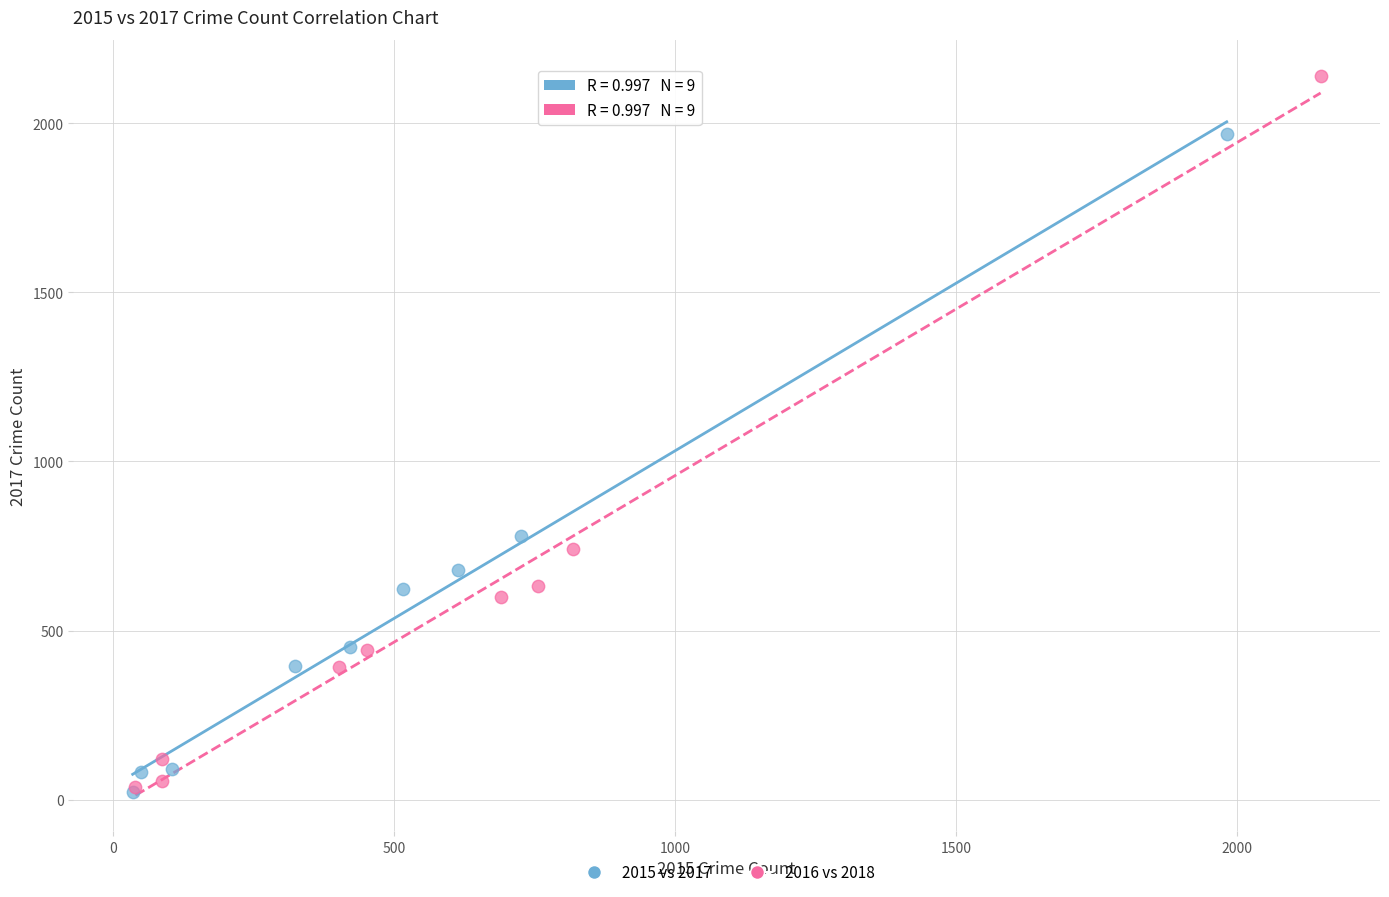

Which series contains the highest Y value?

2016 vs 2018